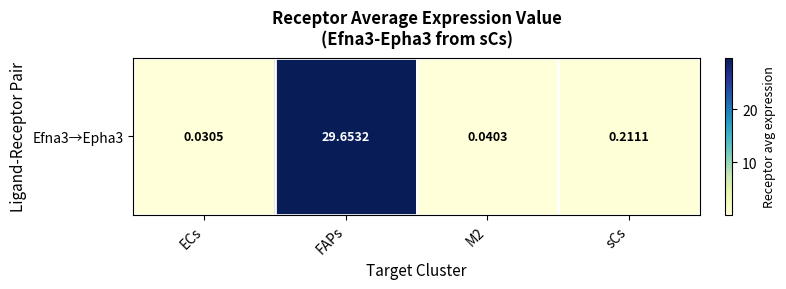

Rank the categories by value from lowest to highest.

ECs, M2, sCs, FAPs